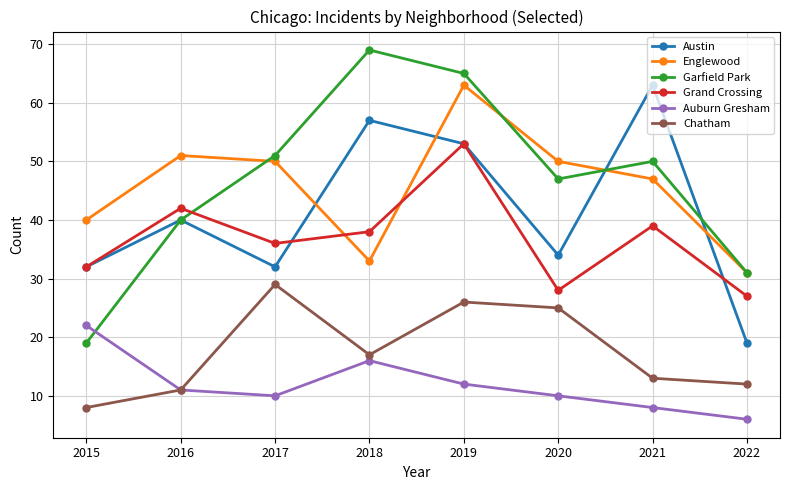

What are all the series names shown in the legend?

Austin, Englewood, Garfield Park, Grand Crossing, Auburn Gresham, Chatham